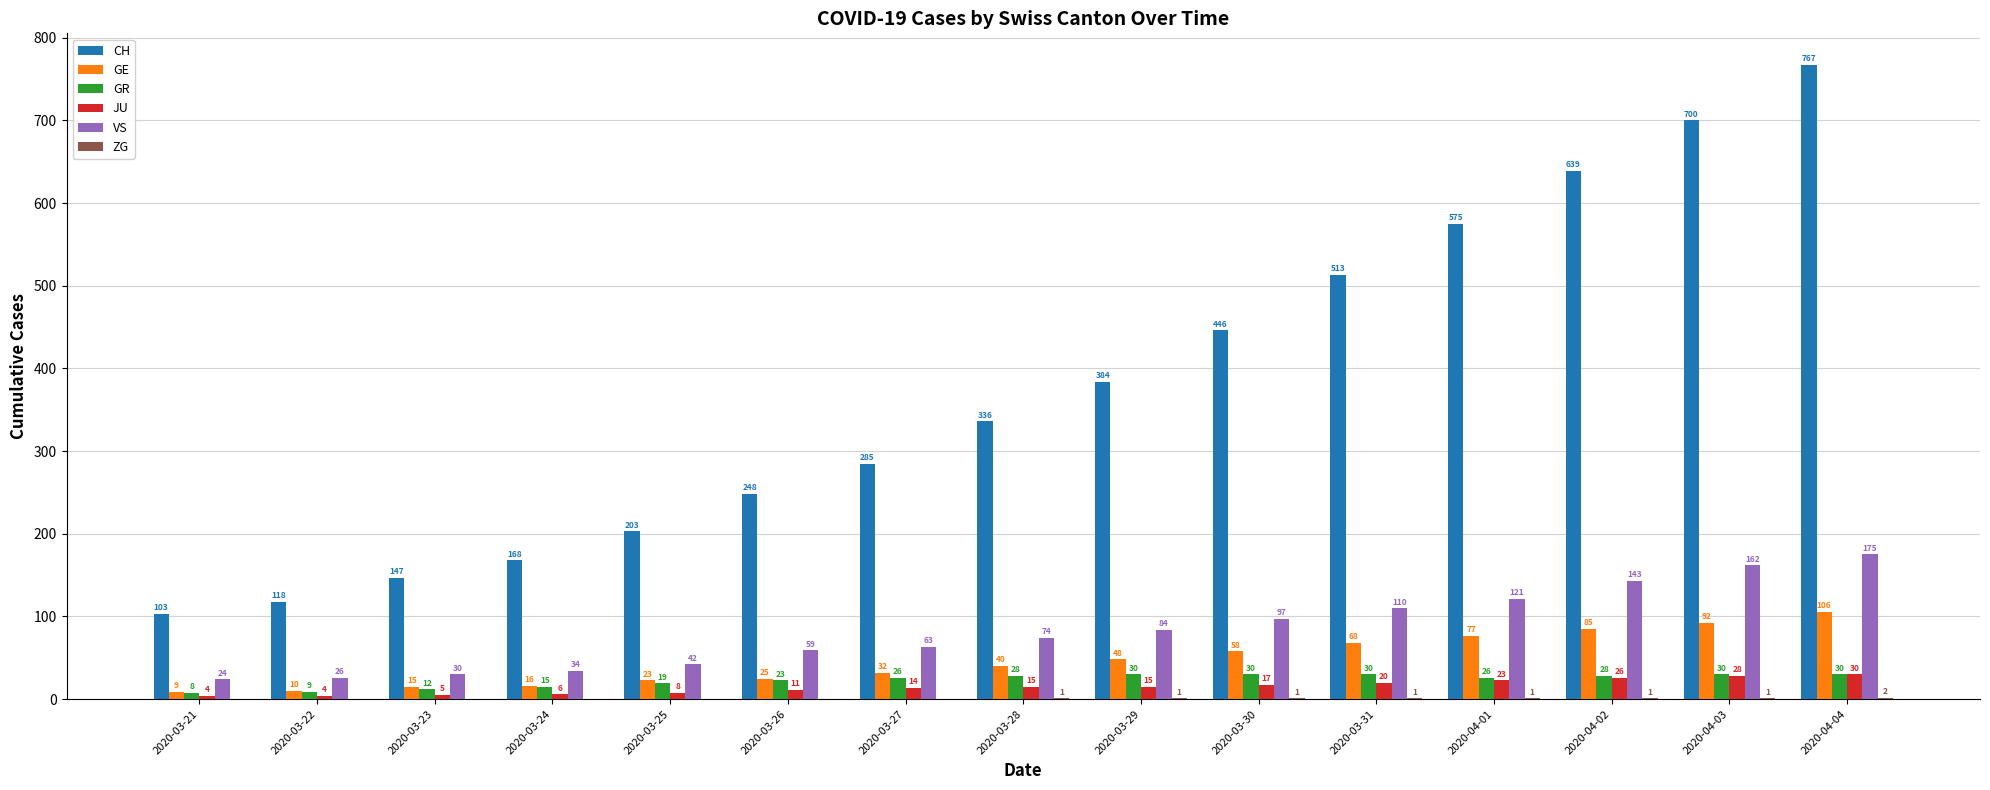

The value of JU at 2020-04-03 is 28. True or false?

True